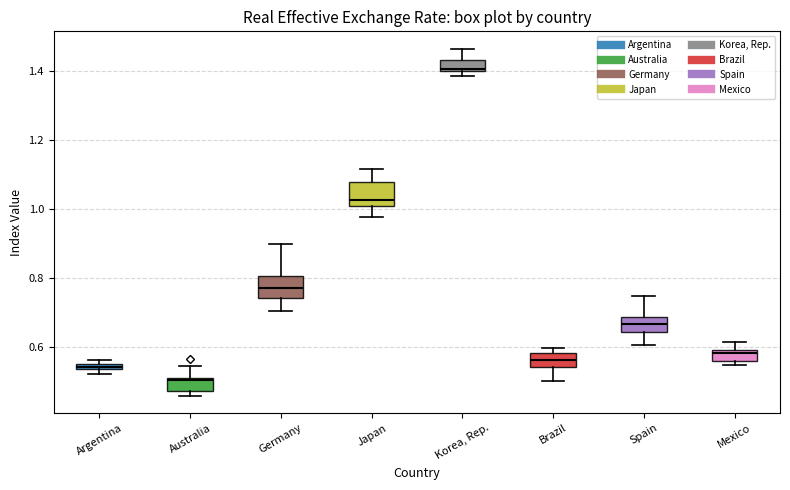

Which box has the lowest median line?

Australia